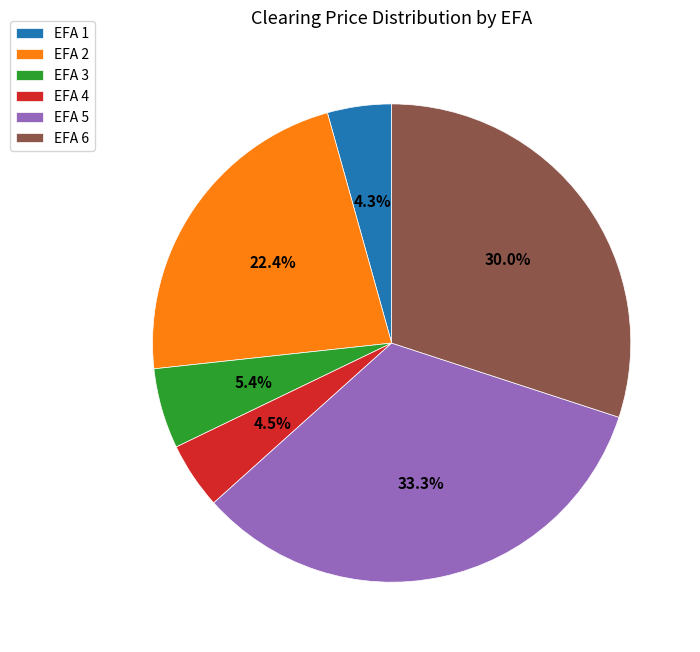

The EFA 3 slice represents 25% of the pie. True or false?

False